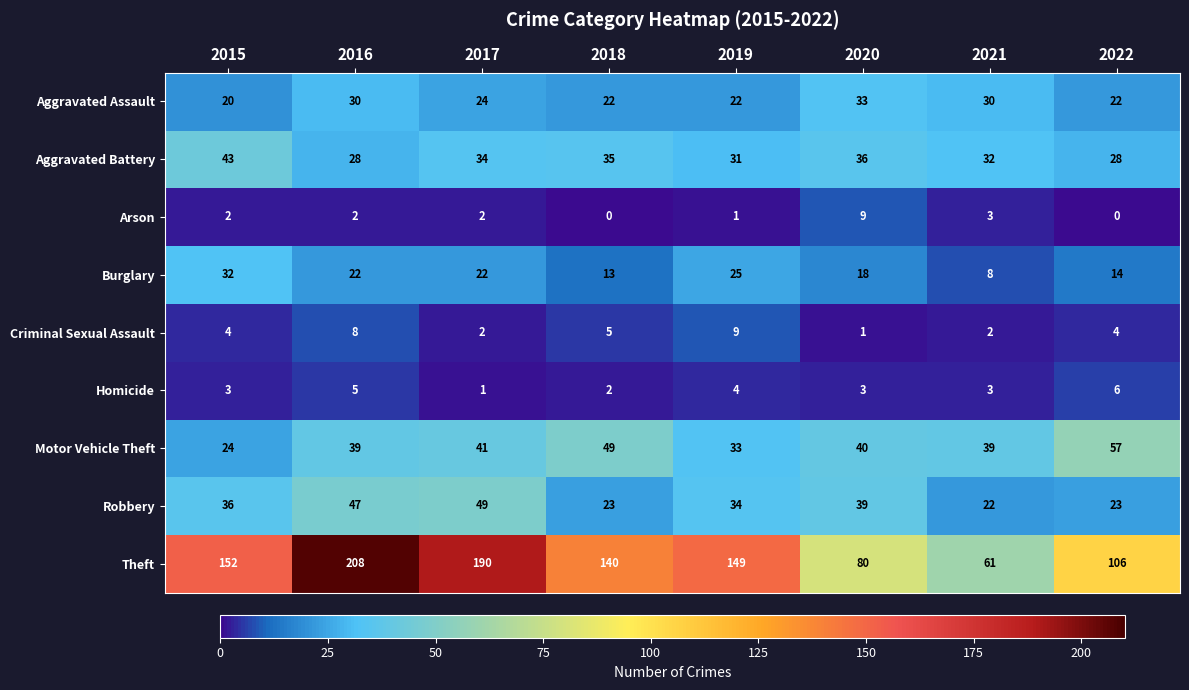

Rank the series at 2022 from highest to lowest value.

Theft, Motor Vehicle Theft, Aggravated Battery, Robbery, Aggravated Assault, Burglary, Homicide, Criminal Sexual Assault, Arson